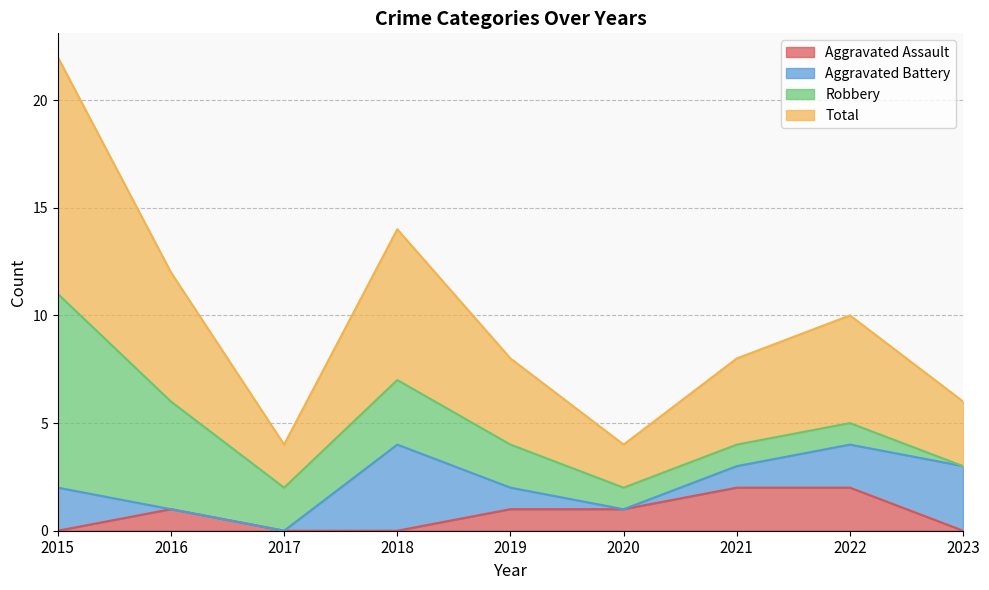

The Aggravated Assault series shows 1 at 2019. True or false?

True